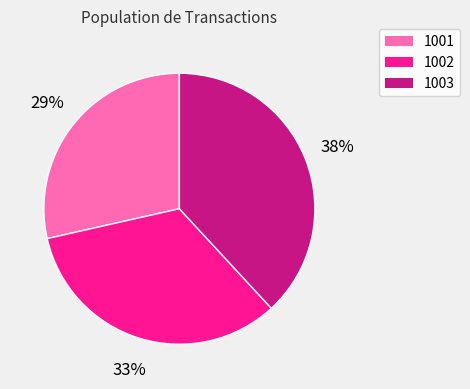

What is the smallest slice in the pie chart?

1001